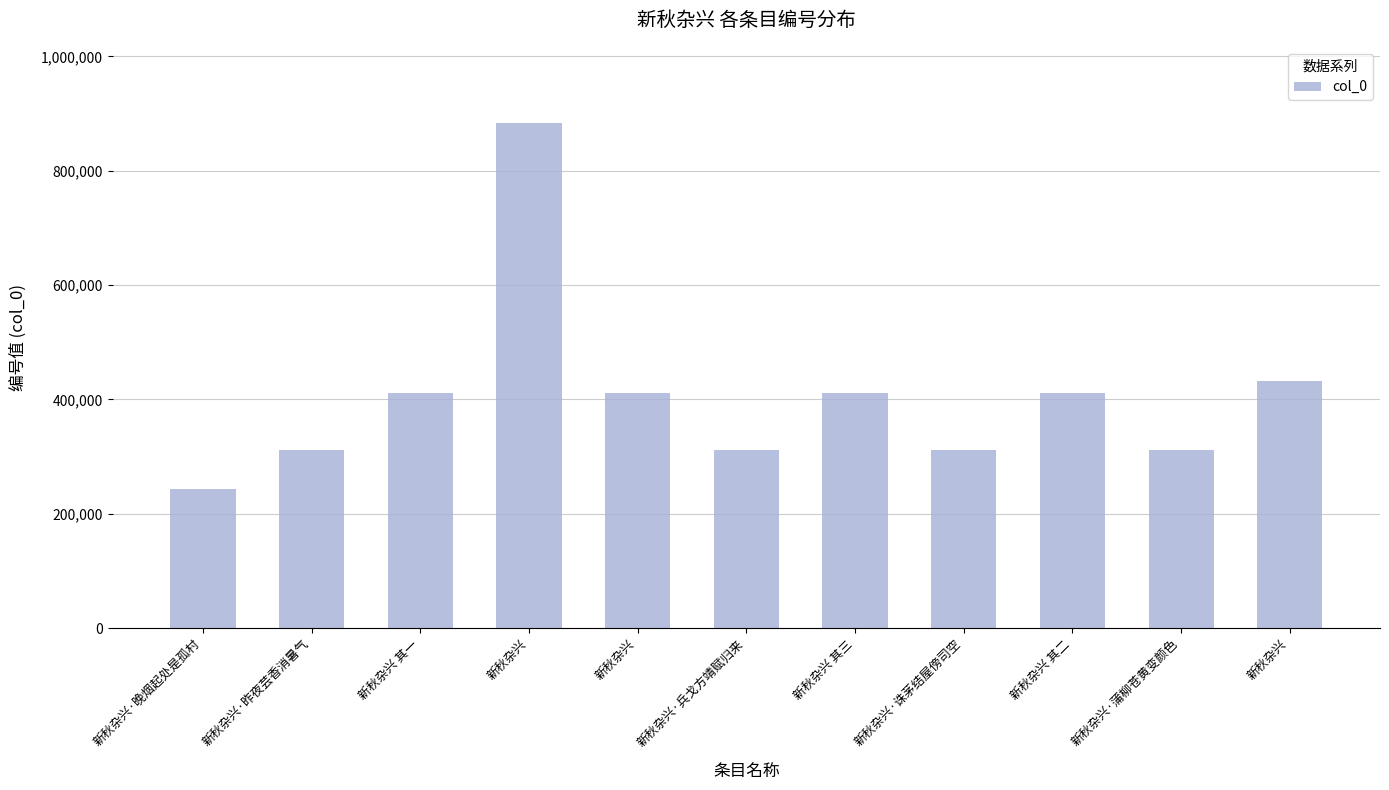

What is the change in value from 新秋杂兴 其一 to 新秋杂兴?

+99